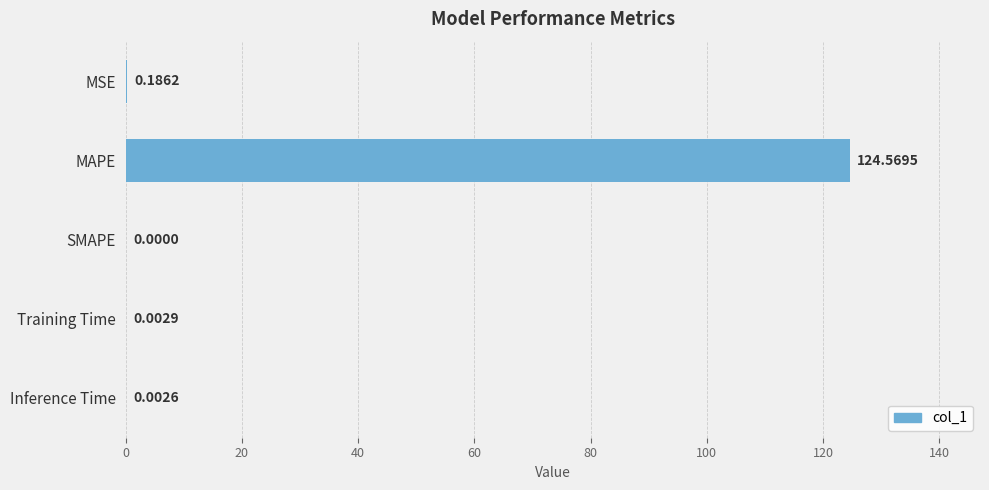

Where is the data nearest to the value 62?

MSE